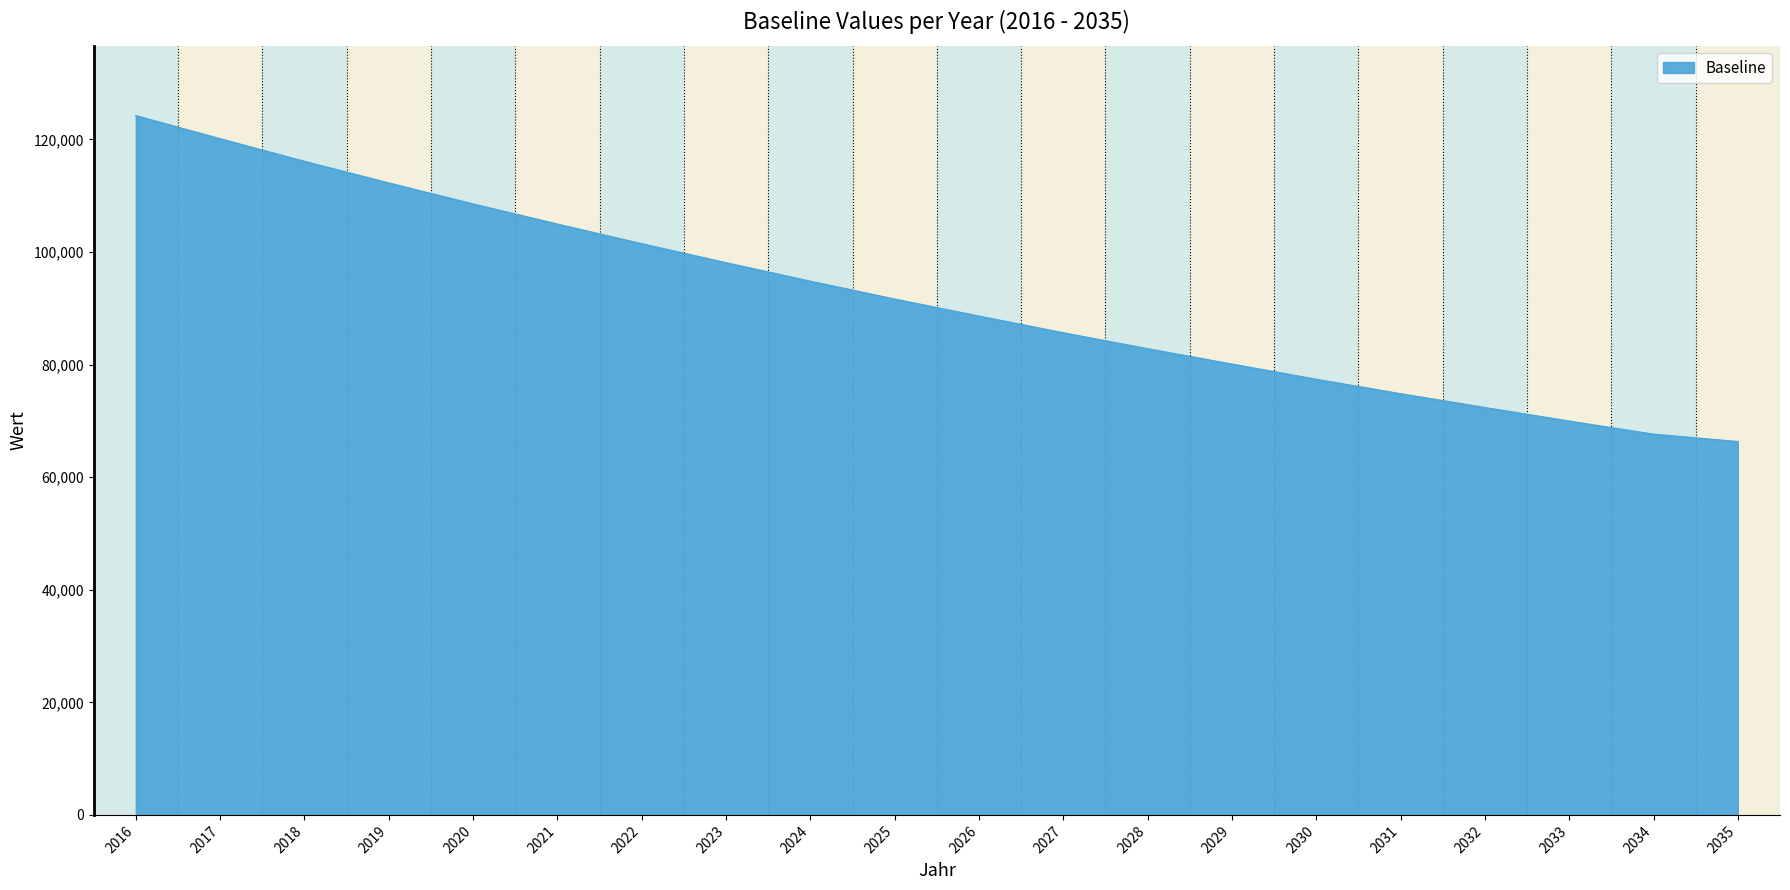

Approximately how many times larger is the value at 2019 compared to 2020?

1.0